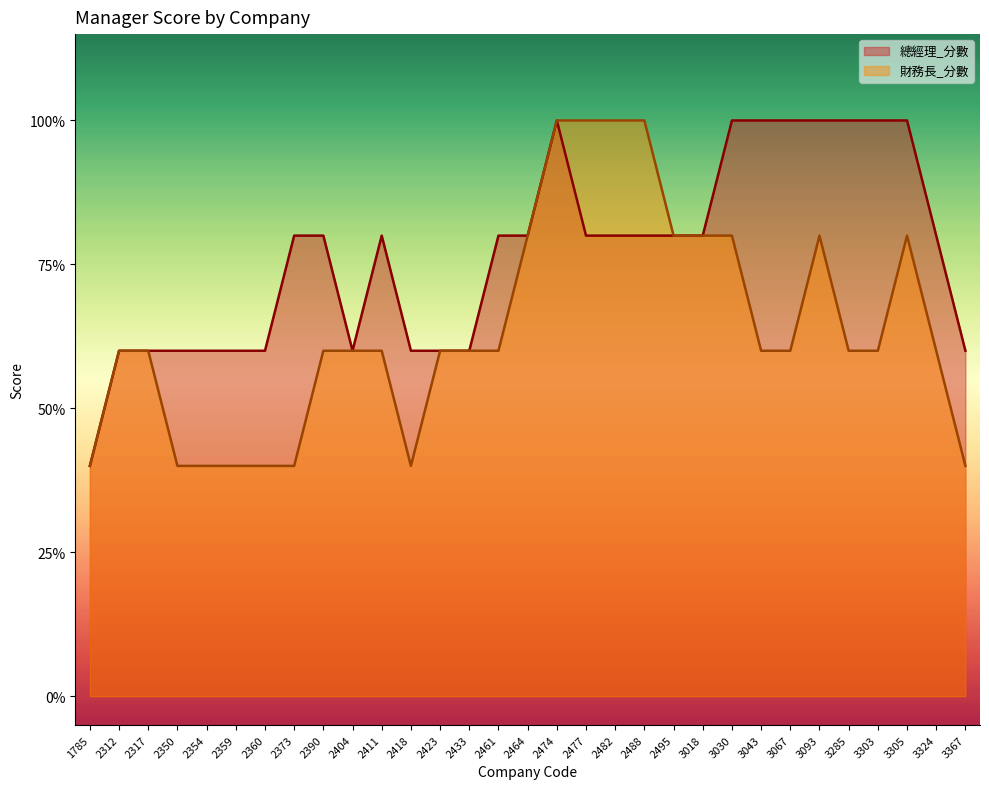

True or false: 總經理_分數 and 財務長_分數 intersect in this chart.

True